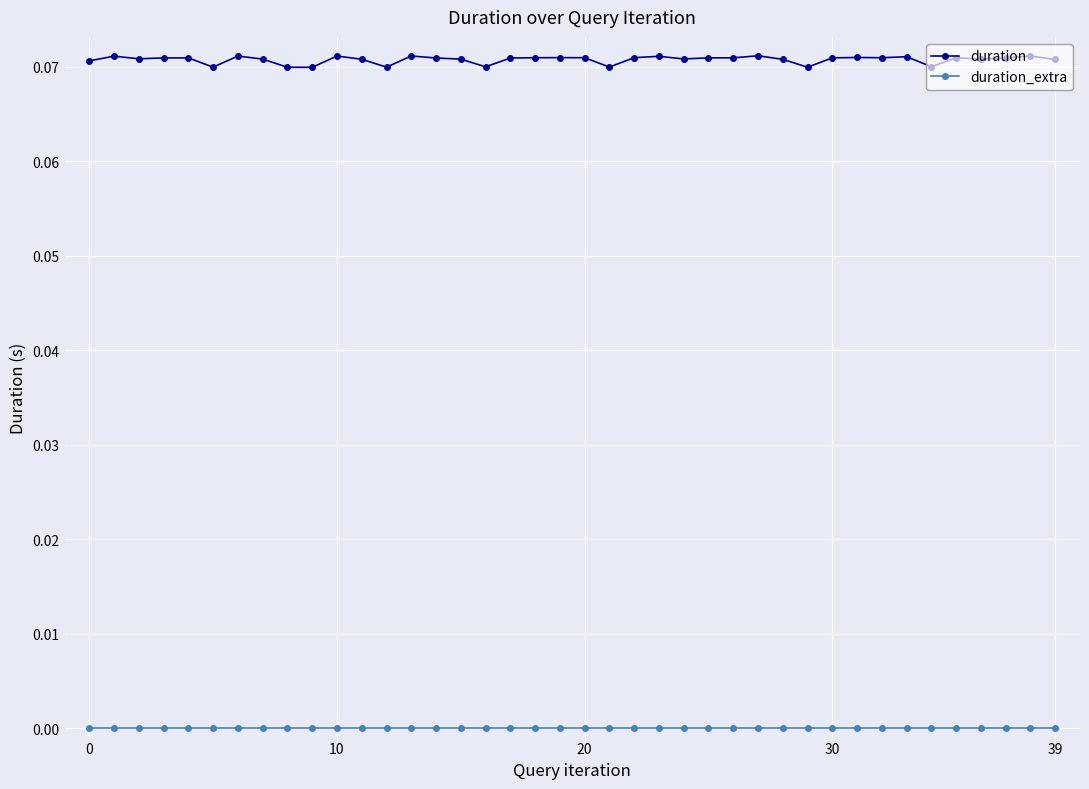

How many distinct data groups are displayed?

2